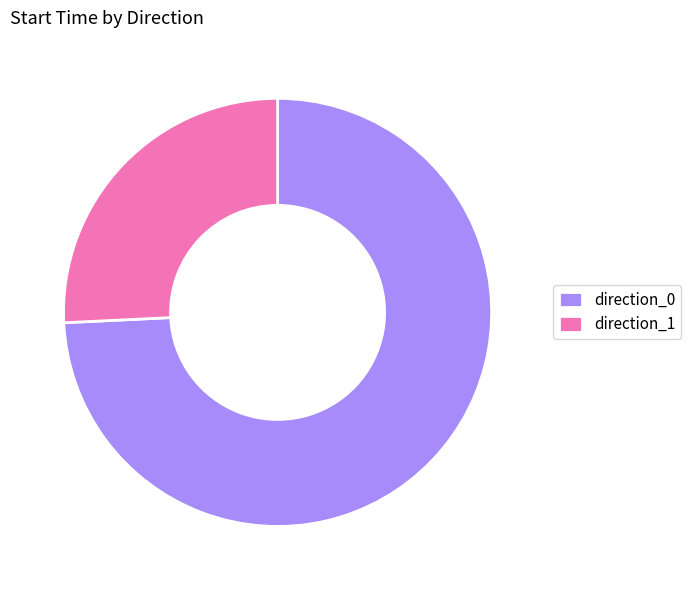

Do direction_0 and direction_1 together represent more than half of the pie?

Yes